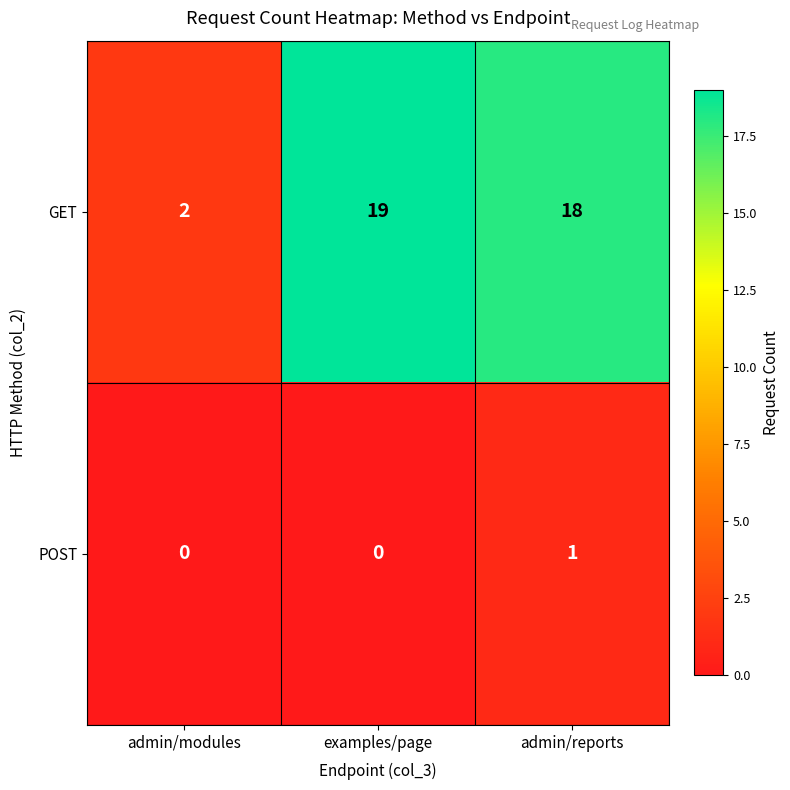

What is the difference between the maximum and minimum values in the GET series?

17